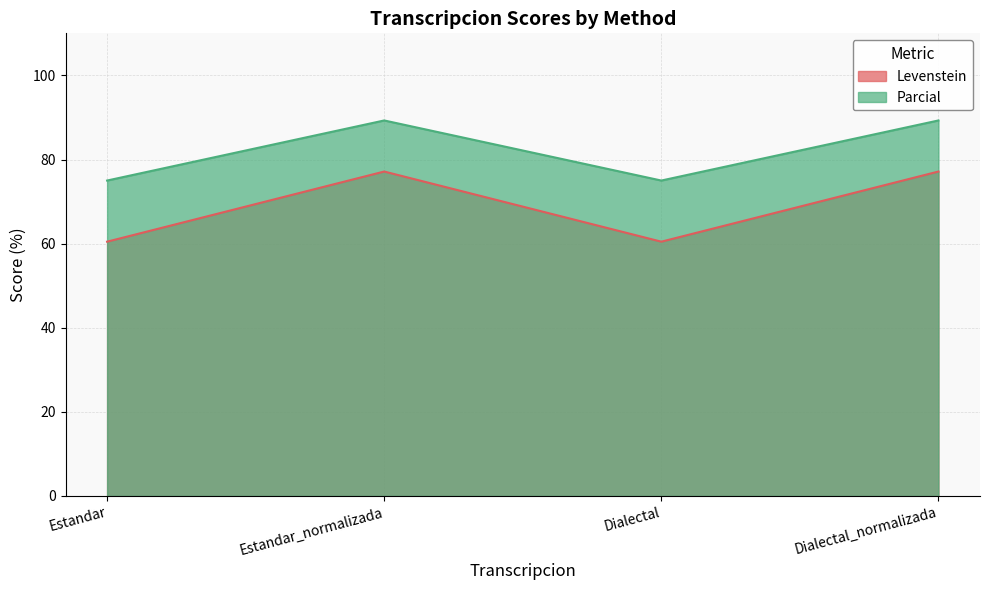

In Parcial, how many points are lower than both neighbors (excluding endpoints)?

1